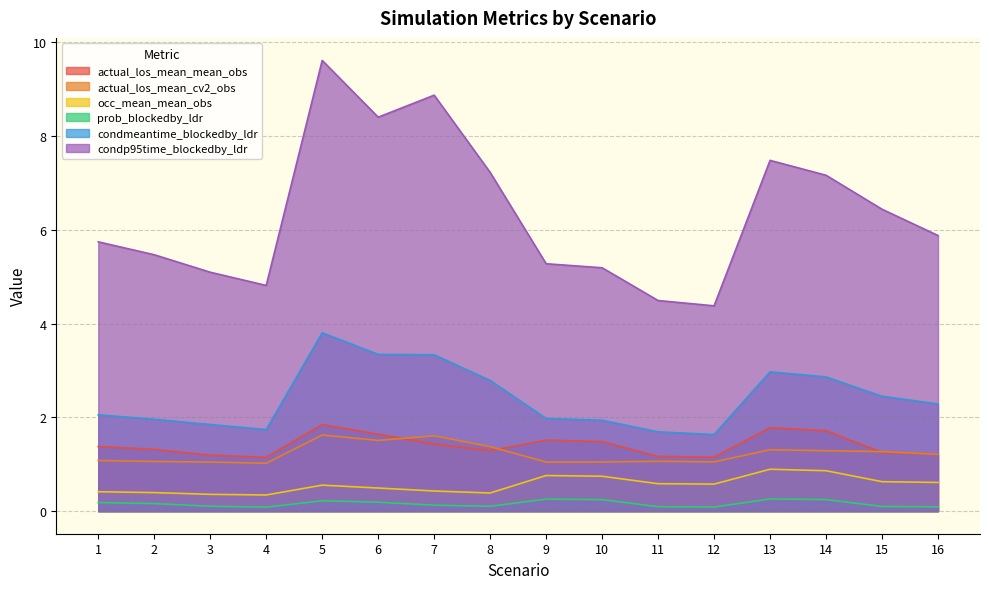

The prob_blockedby_ldr series shows 0.3 at 13. True or false?

True